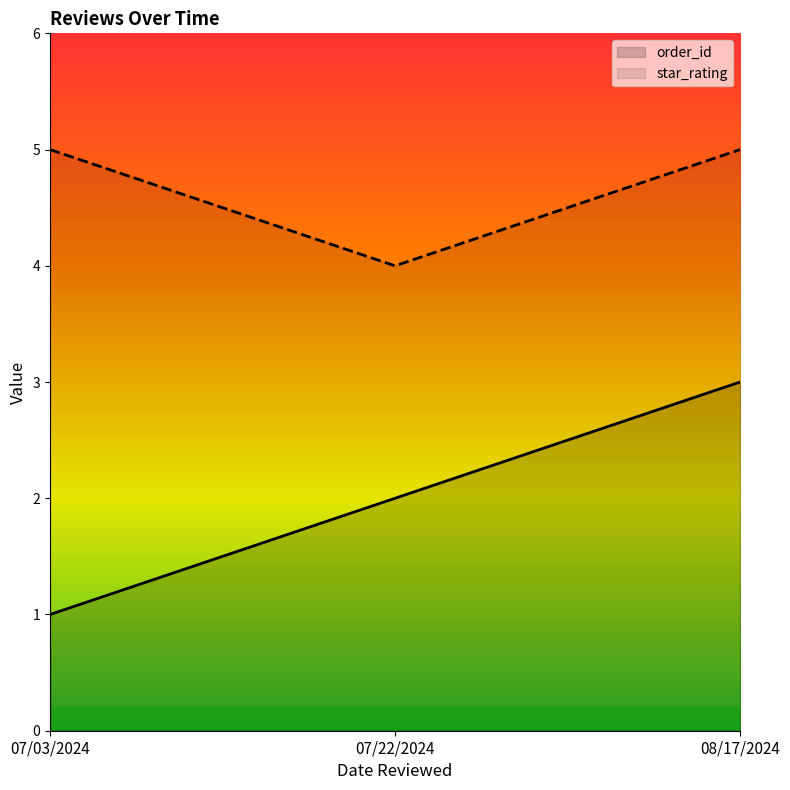

Where is star_rating nearest to the value 4?

07/22/2024